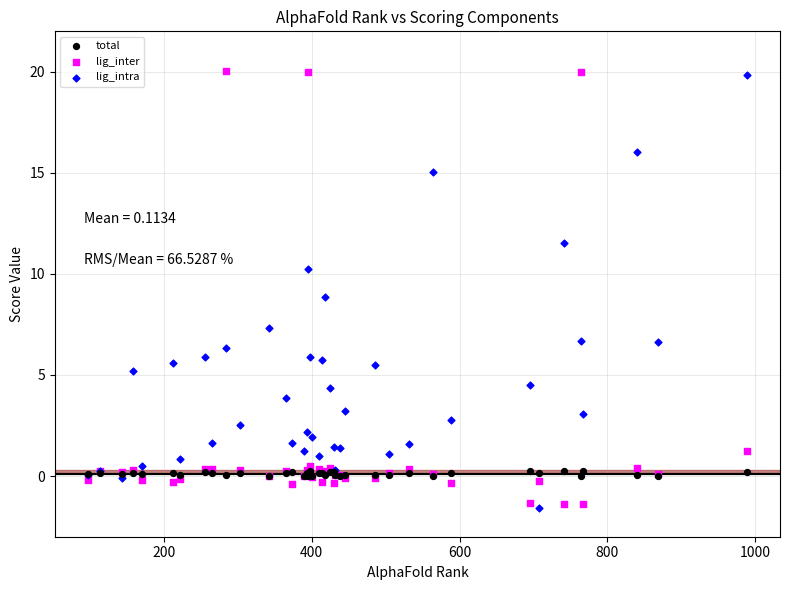

Which series reaches the maximum Y coordinate?

lig_inter